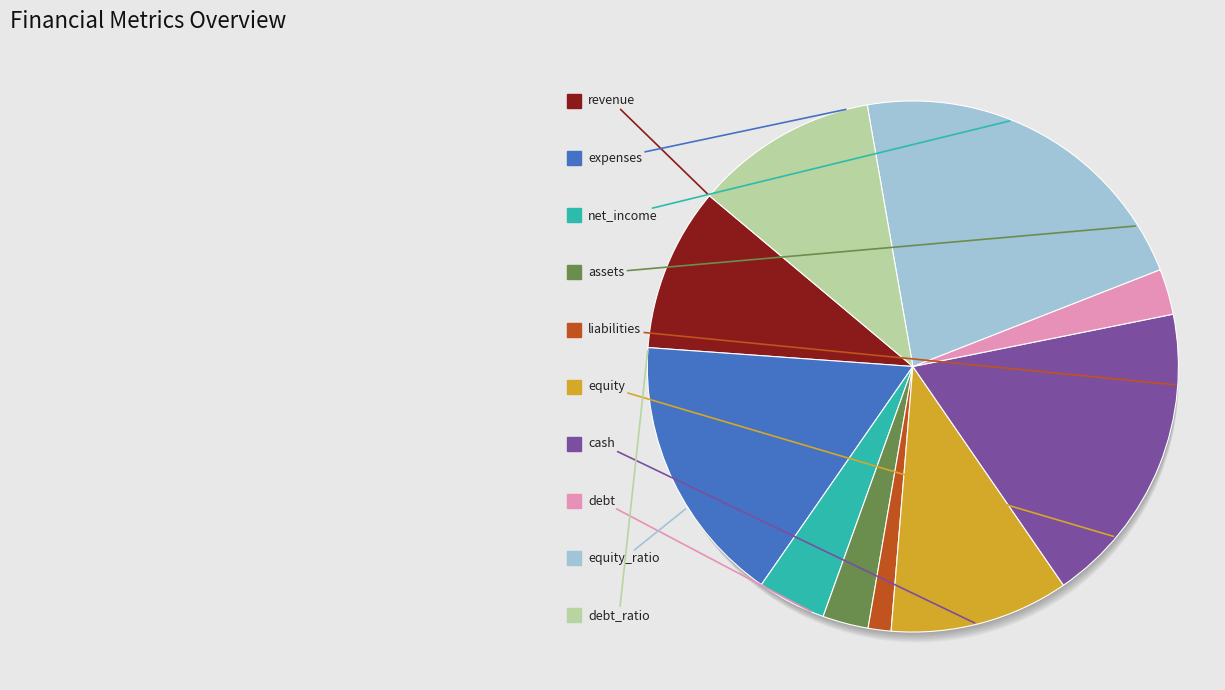

Is liabilities the majority of the pie?

No